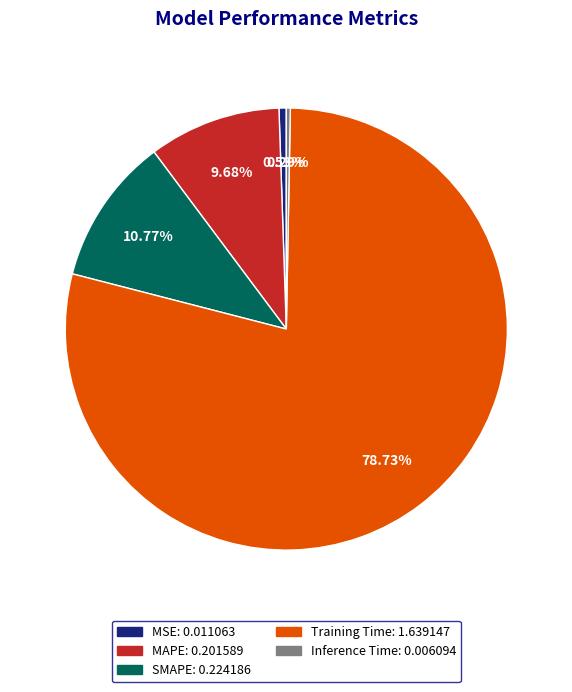

To the nearest percent, what portion does MAPE represent?

10%